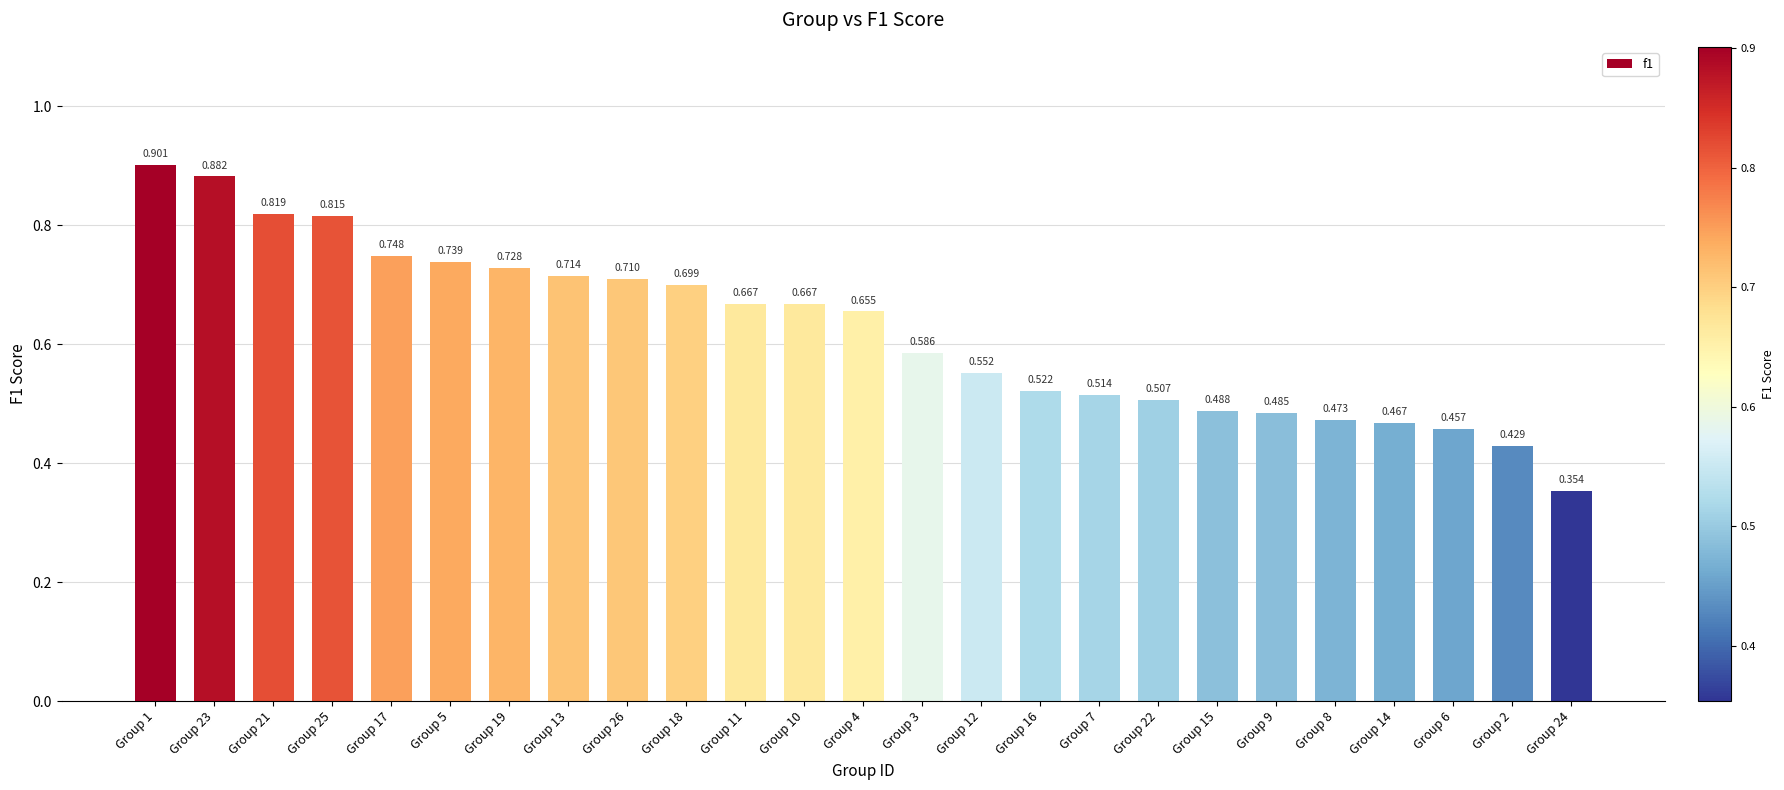

List the labels in order of value, largest first.

Group 1, Group 23, Group 21, Group 25, Group 17, Group 5, Group 19, Group 13, Group 26, Group 18, Group 11, Group 10, Group 4, Group 3, Group 12, Group 16, Group 7, Group 22, Group 15, Group 9, Group 8, Group 14, Group 6, Group 2, Group 24